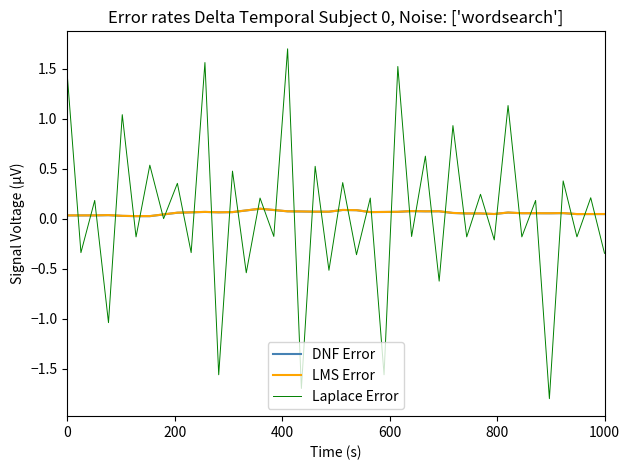

Which series has the largest range (max minus min)?

Laplace Error